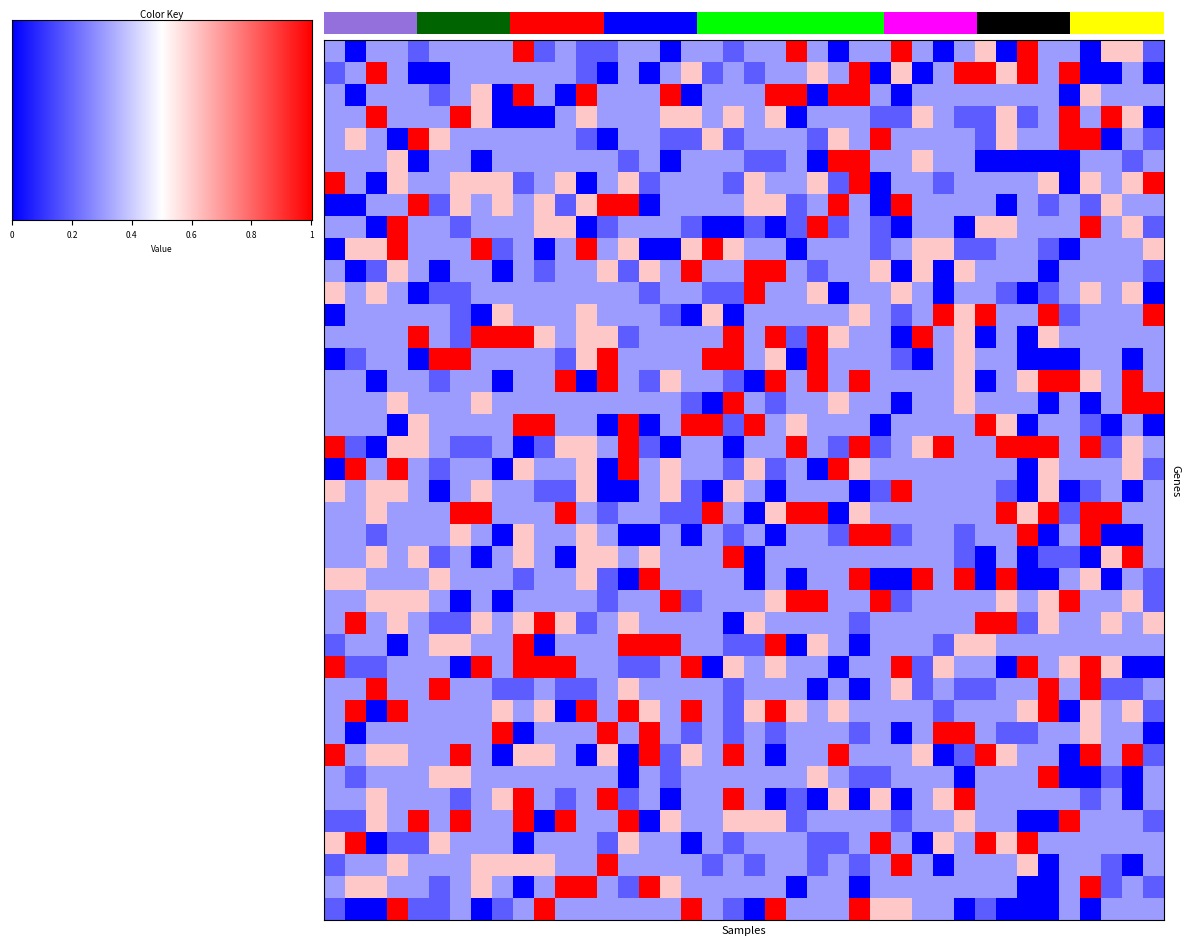

Count the number of data series in this chart.

40